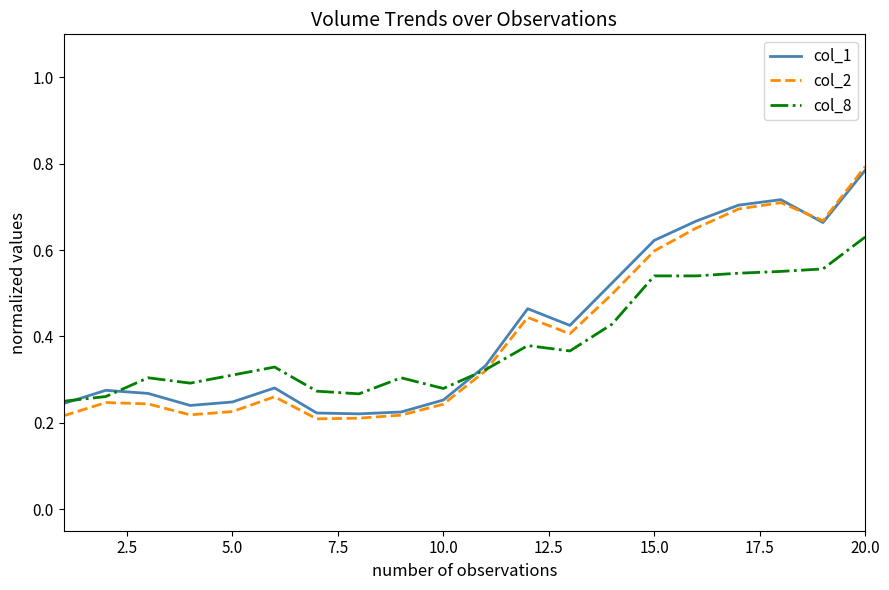

Which series has the largest range (max minus min)?

col_2